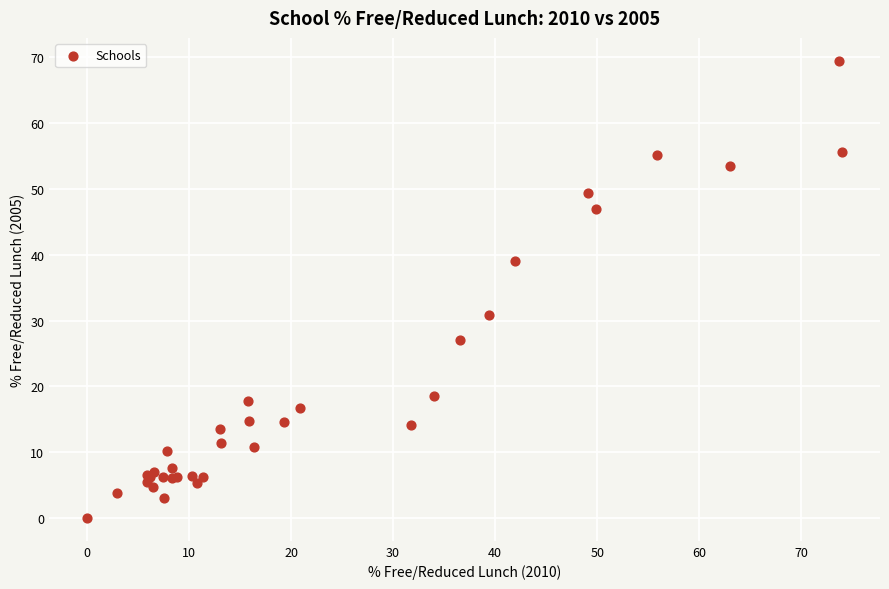

What Y value in the scatter plot is closest to 34?

30.8